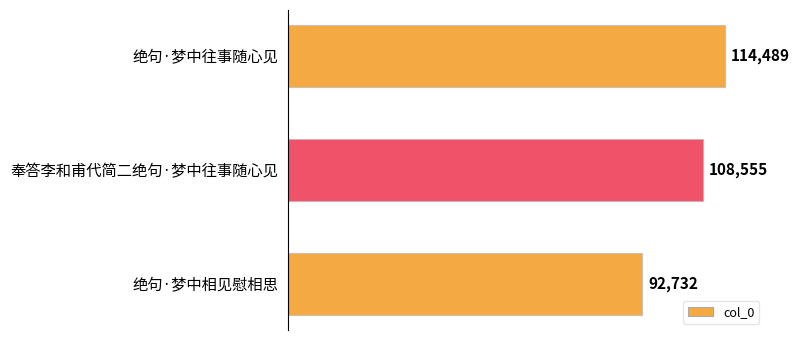

What is the greatest value displayed?

114489